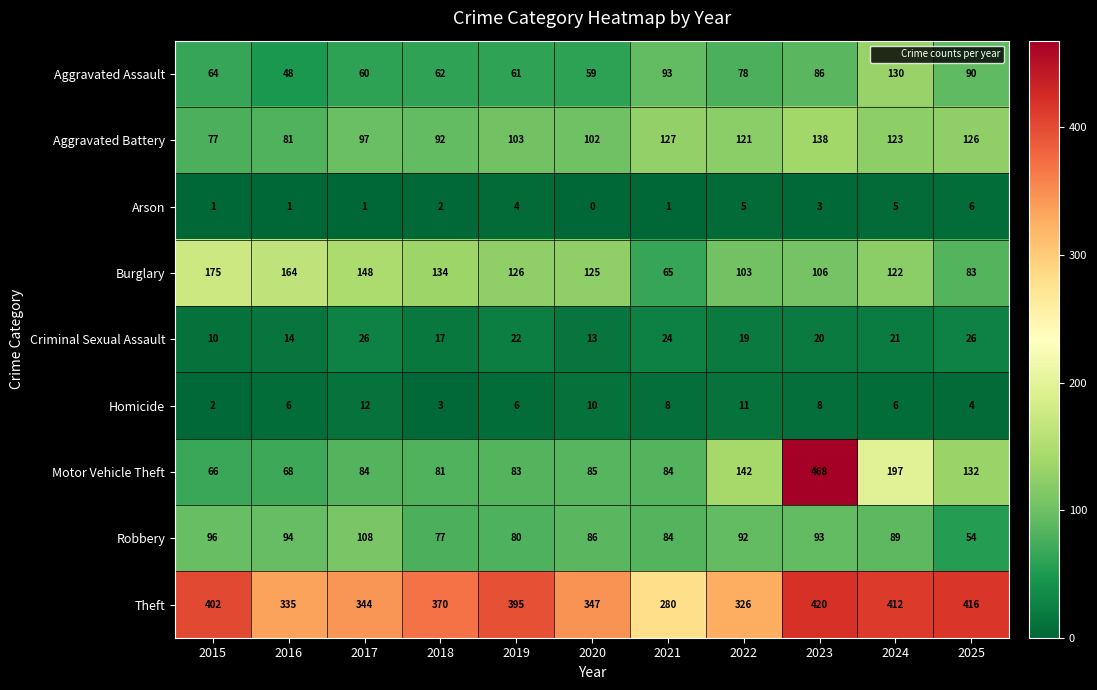

True or false: Theft has a value of 347 at 2020.

True